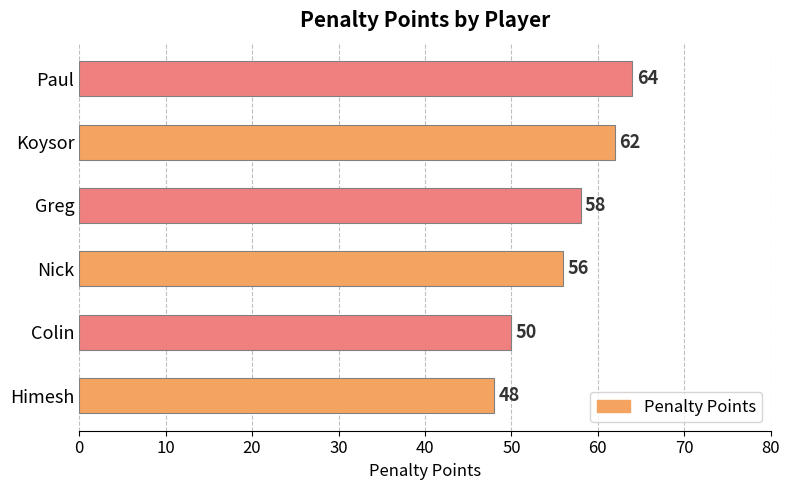

Reading bottom to top, extract all data points from this chart.

Himesh=48	Colin=50	Nick=56	Greg=58	Koysor=62	Paul=64